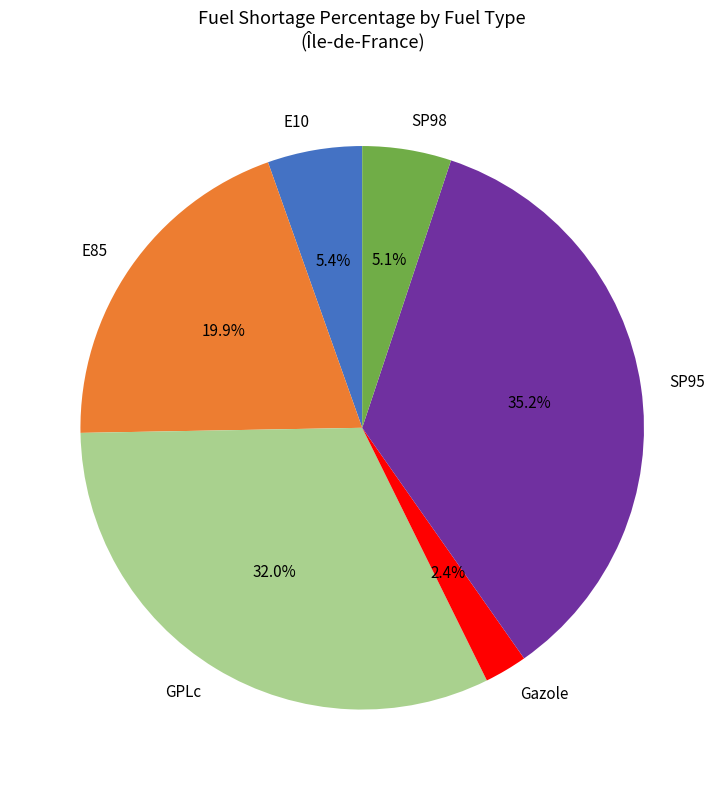

What percentage is the SP95 slice, to the nearest percent?

35%